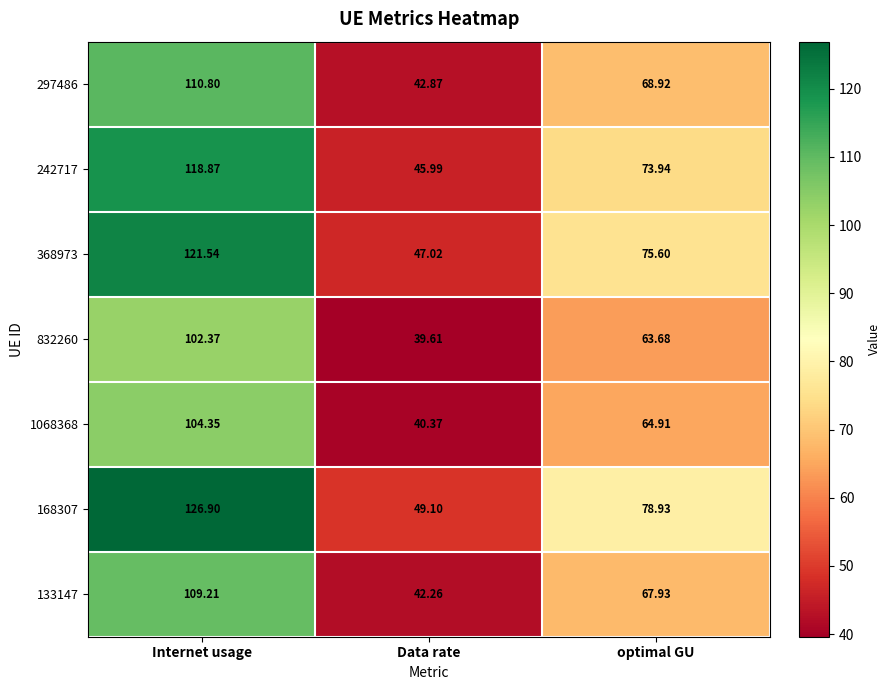

At which category does the chart reach its minimum across all series?

Data rate